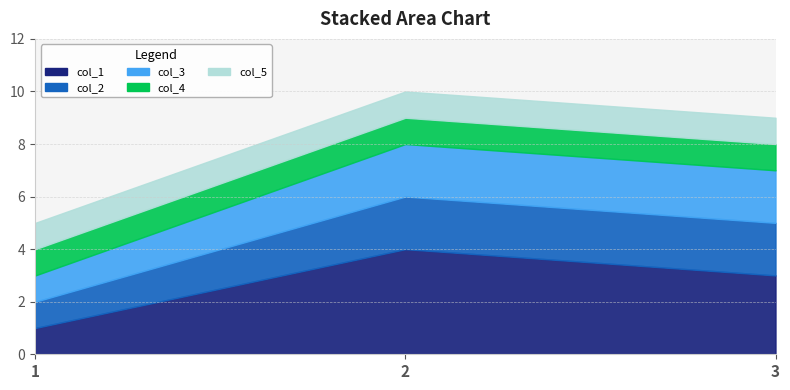

Rank the categories by col_2 value from highest to lowest.

2, 3, 1